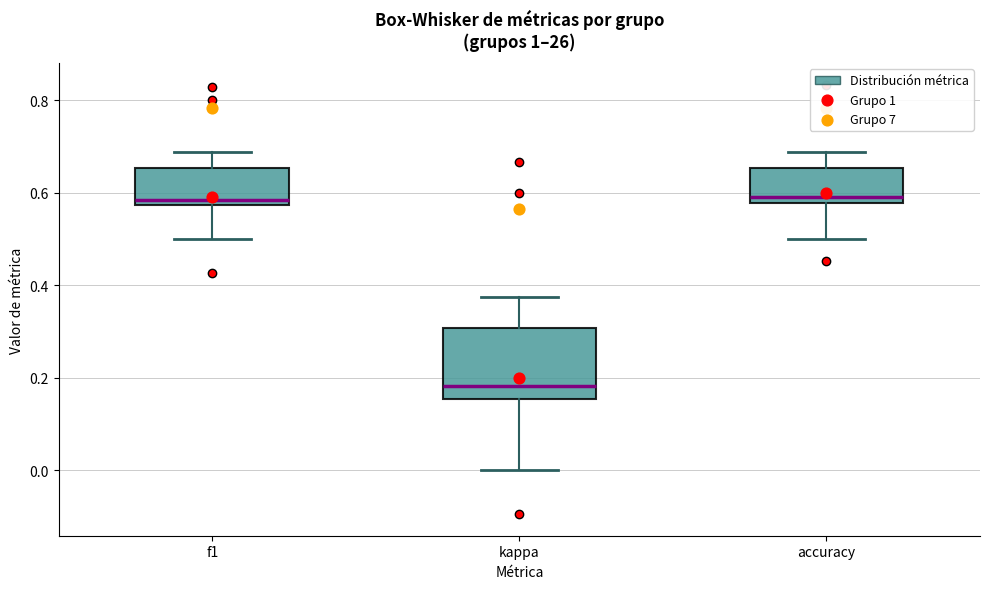

Where does the lower whisker of the box for f1 end on the y-axis? The values are not printed on the chart, so give them approximately, as read against the axis.

0.50